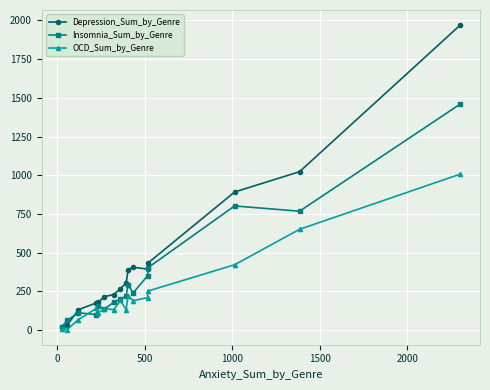

How many times do Insomnia_Sum_by_Genre and OCD_Sum_by_Genre cross each other?

4